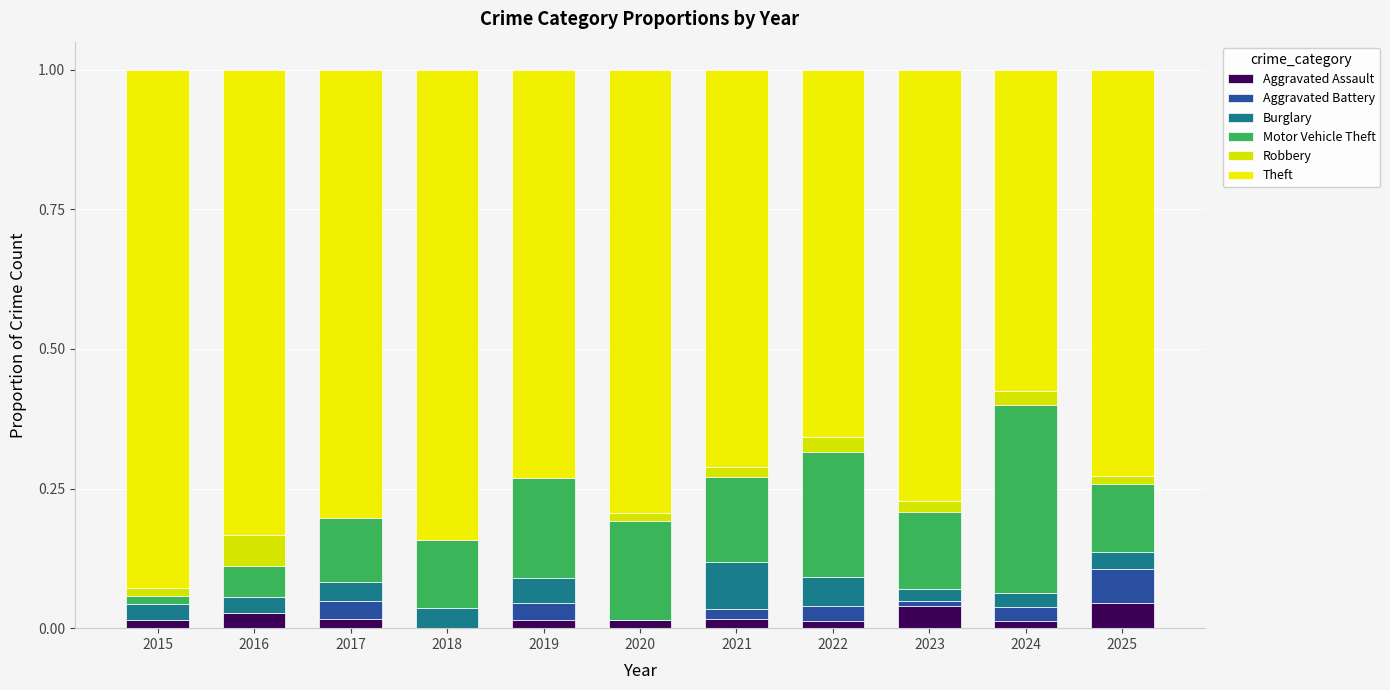

Between 2015 and 2016, which series saw the biggest shift?

Theft